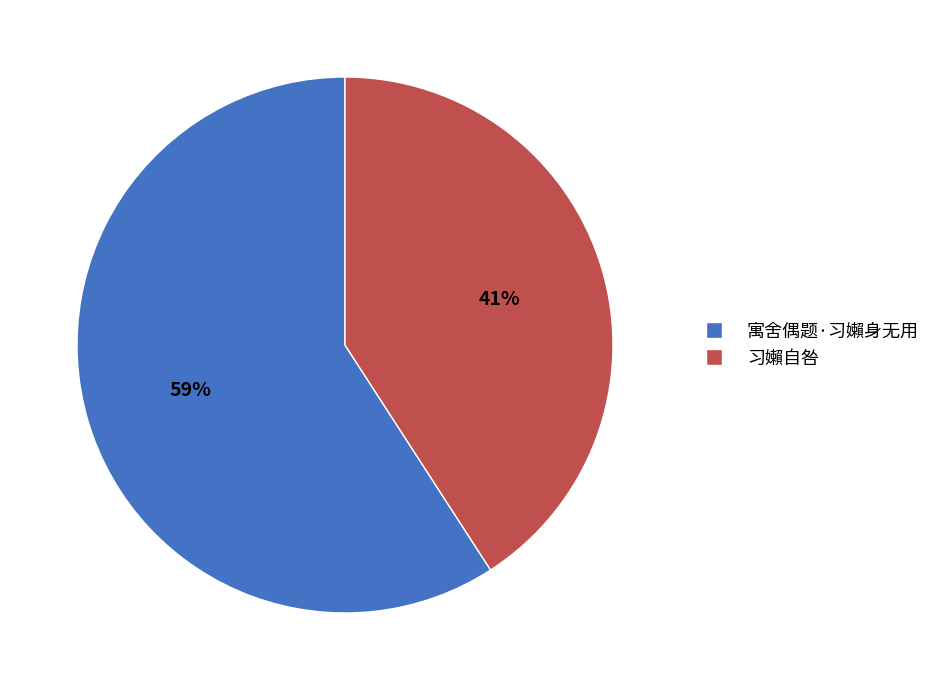

Does 习嬾自咎 represent more than half of the total?

No